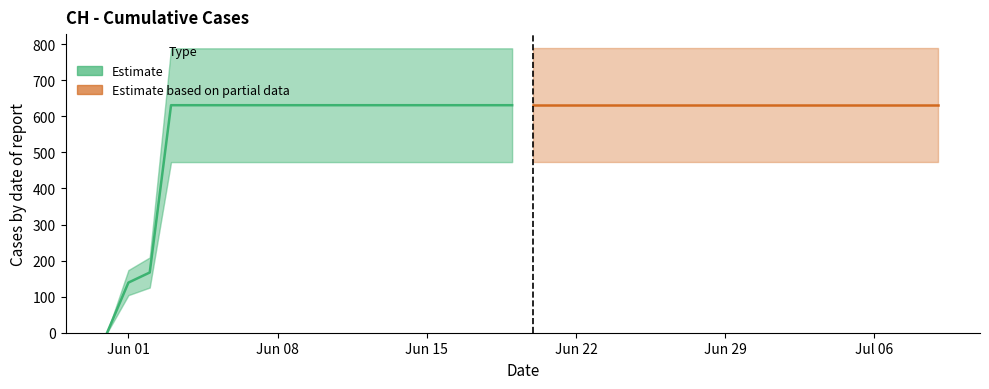

Does the chart display data point markers on the line(s)?

No